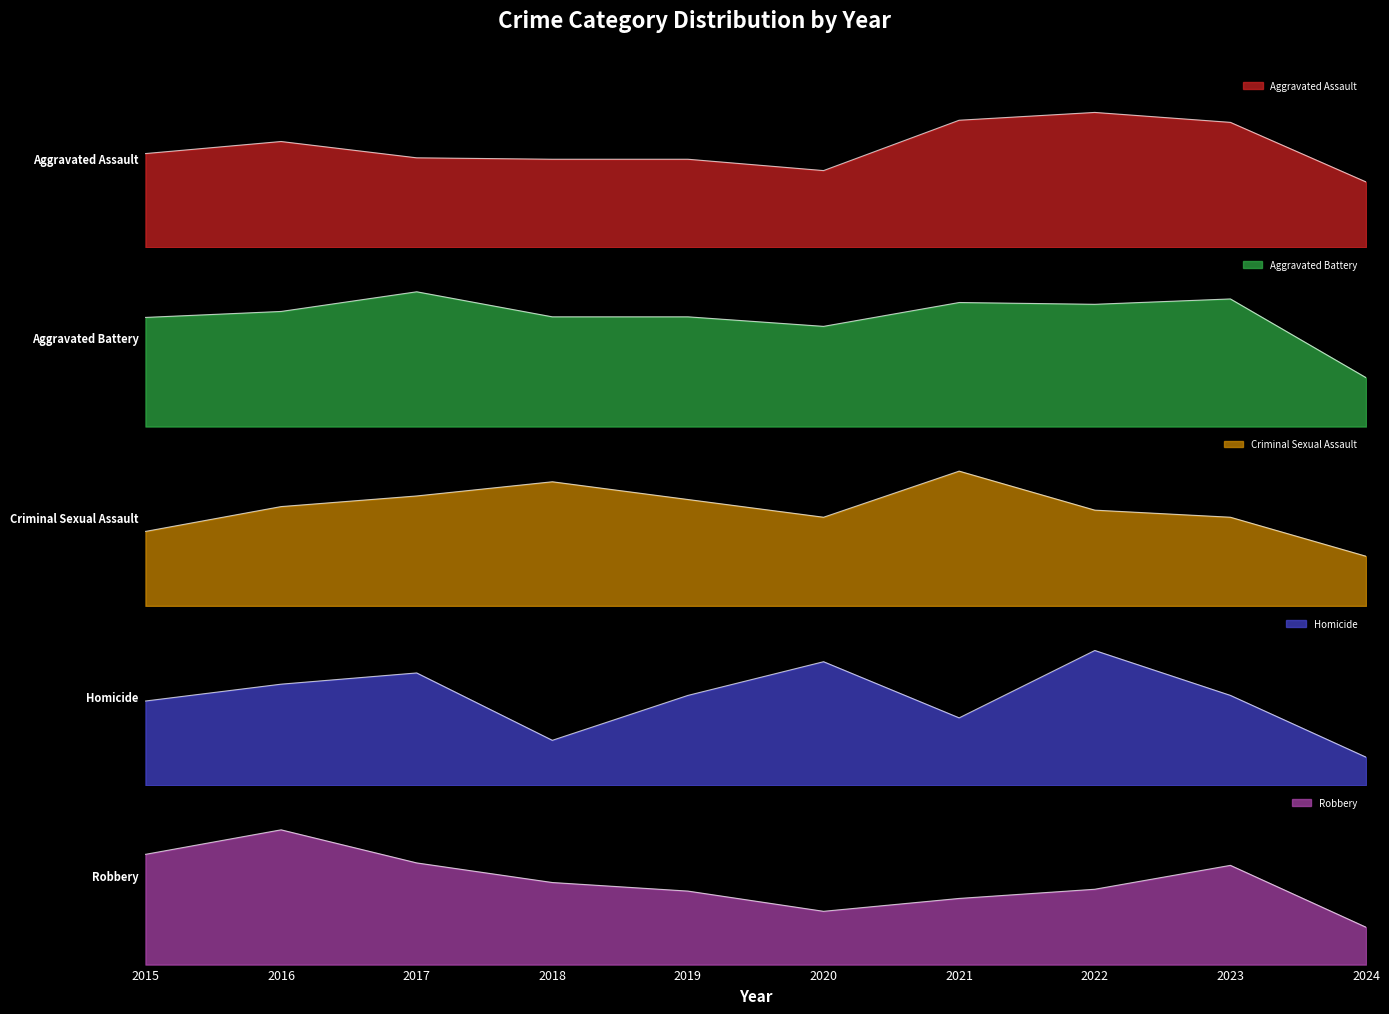

True or false: Robbery has more than 0 points higher than both neighbors.

True